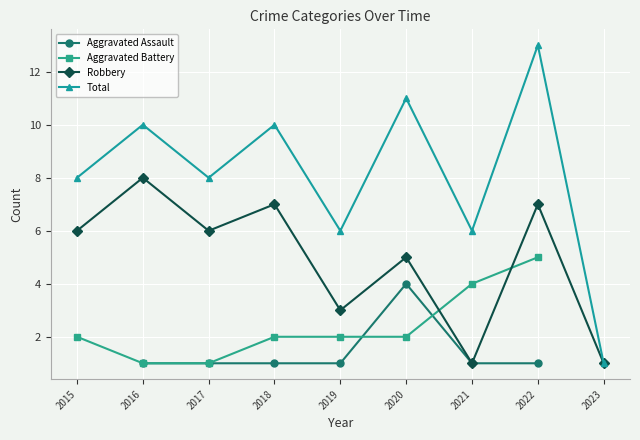

True or false: Aggravated Battery and Total cross at least once.

False